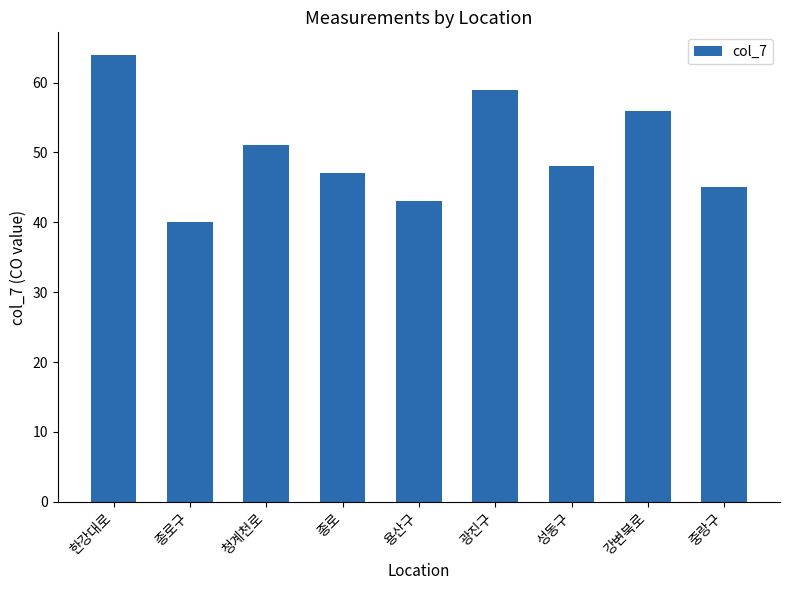

What is the average value?

50